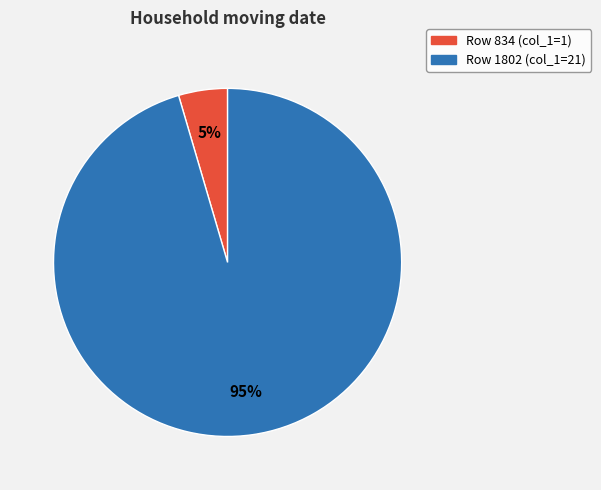

Is there a majority slice in this chart?

Yes